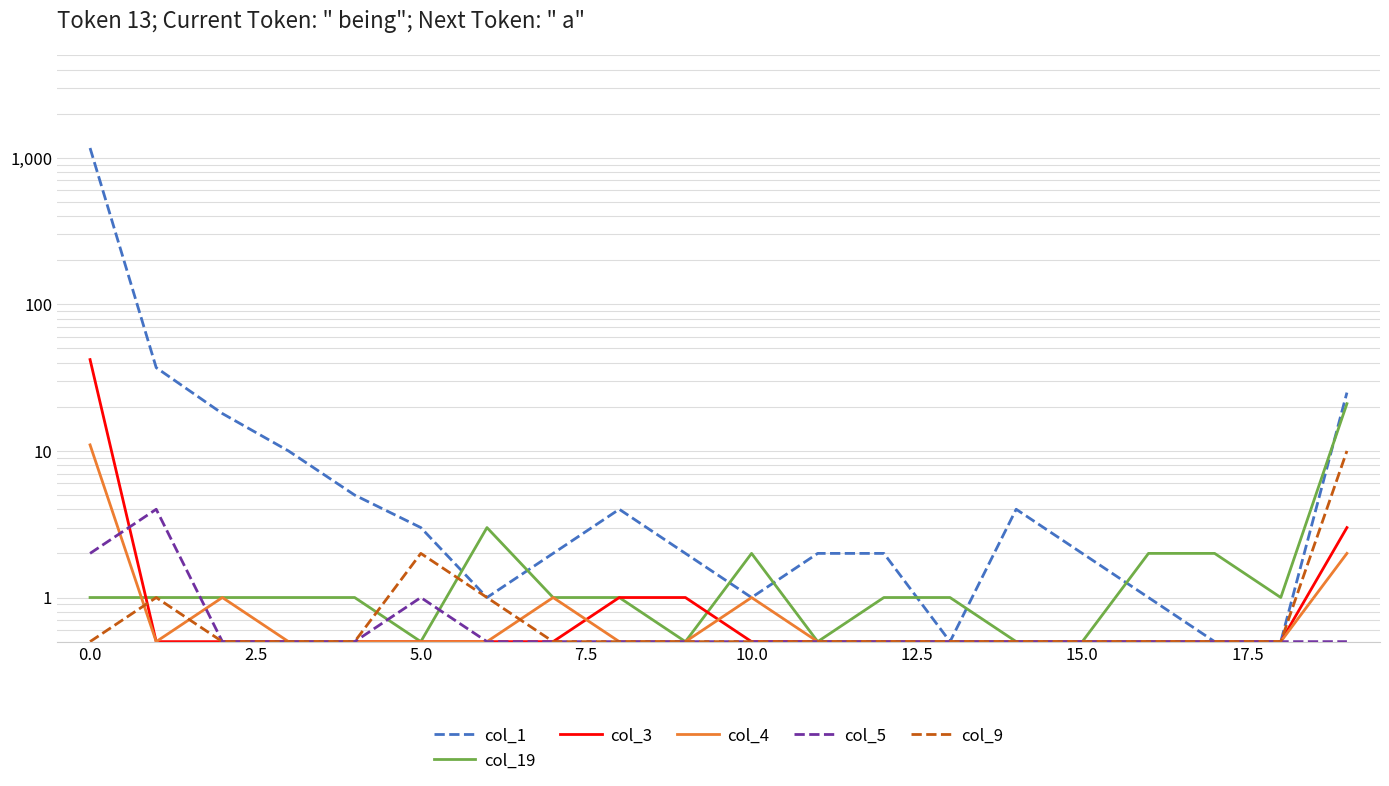

The value of col_3 at 0.0 is 10.6. True or false?

False